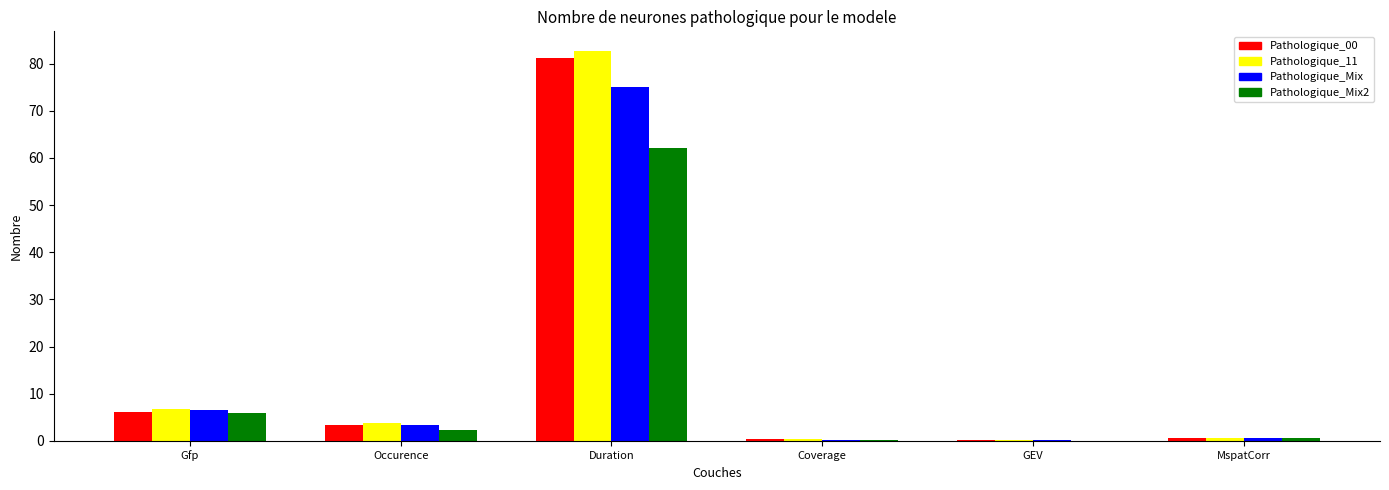

Which category has the highest value across all series?

Duration